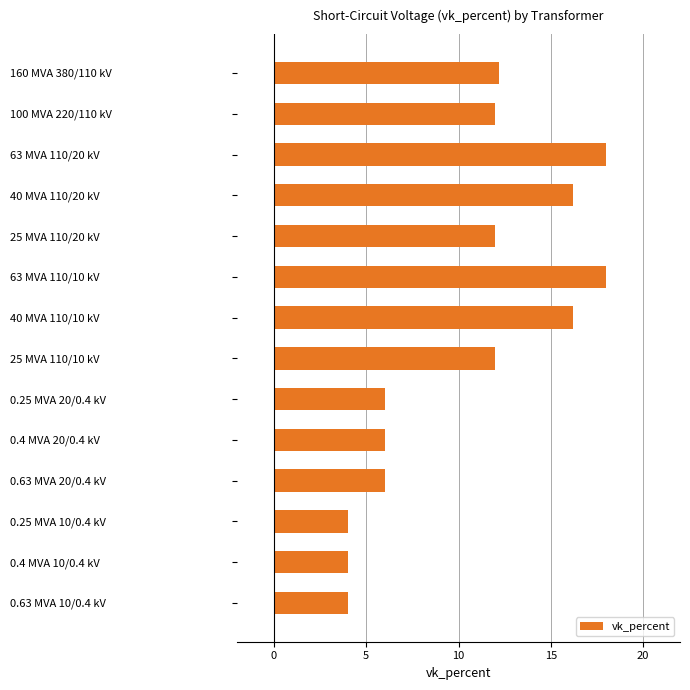

How many distinct data groups are displayed?

1